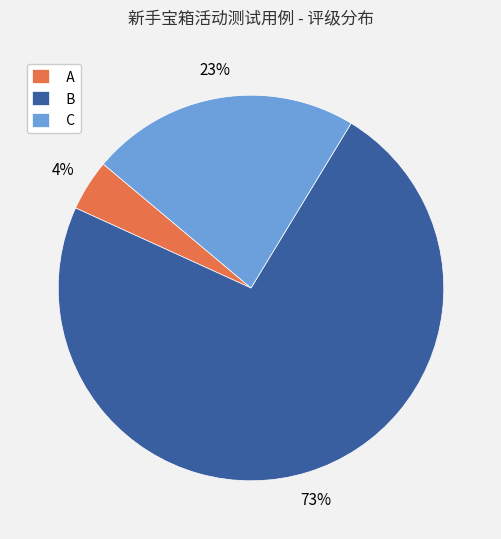

Is there a majority slice in this chart?

Yes